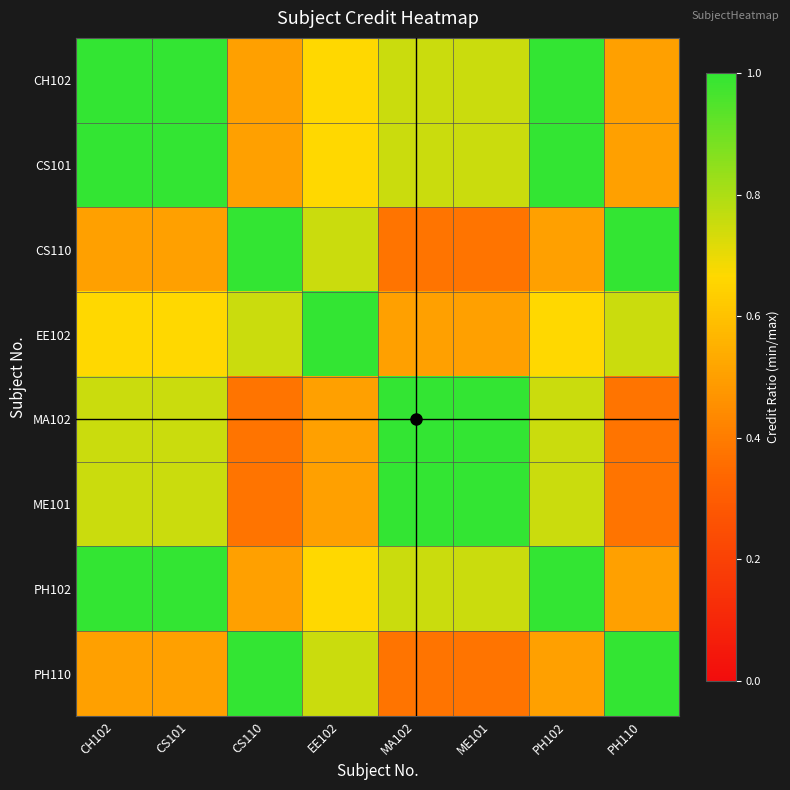

Reading left to right, extract all data points from this chart.

CH102: CH102=1.0	CS101=1.0	CS110=0.5	EE102=0.7	MA102=0.8	ME101=0.8	PH102=1.0	PH110=0.5
CS101: CH102=1.0	CS101=1.0	CS110=0.5	EE102=0.7	MA102=0.8	ME101=0.8	PH102=1.0	PH110=0.5
CS110: CH102=0.5	CS101=0.5	CS110=1.0	EE102=0.8	MA102=0.4	ME101=0.4	PH102=0.5	PH110=1.0
EE102: CH102=0.7	CS101=0.7	CS110=0.8	EE102=1.0	MA102=0.5	ME101=0.5	PH102=0.7	PH110=0.8
MA102: CH102=0.8	CS101=0.8	CS110=0.4	EE102=0.5	MA102=1.0	ME101=1.0	PH102=0.8	PH110=0.4
ME101: CH102=0.8	CS101=0.8	CS110=0.4	EE102=0.5	MA102=1.0	ME101=1.0	PH102=0.8	PH110=0.4
PH102: CH102=1.0	CS101=1.0	CS110=0.5	EE102=0.7	MA102=0.8	ME101=0.8	PH102=1.0	PH110=0.5
PH110: CH102=0.5	CS101=0.5	CS110=1.0	EE102=0.8	MA102=0.4	ME101=0.4	PH102=0.5	PH110=1.0